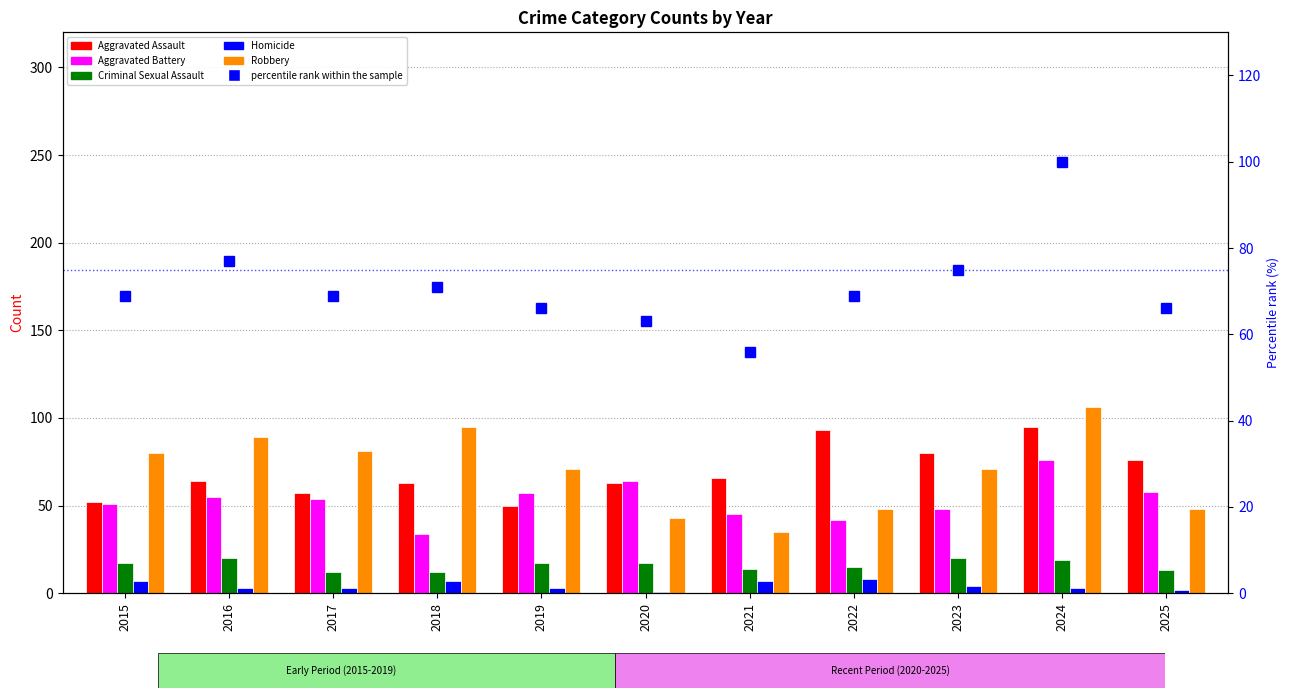

At which category is the sum across all series the highest?

2024